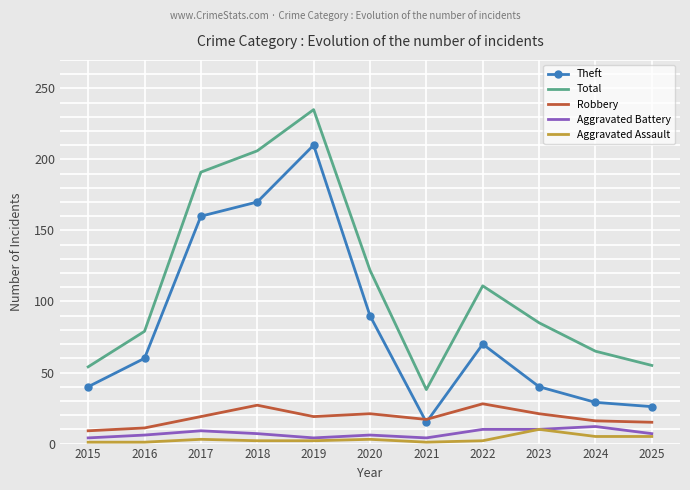

True or false: Aggravated Assault and Robbery cross at least once.

False